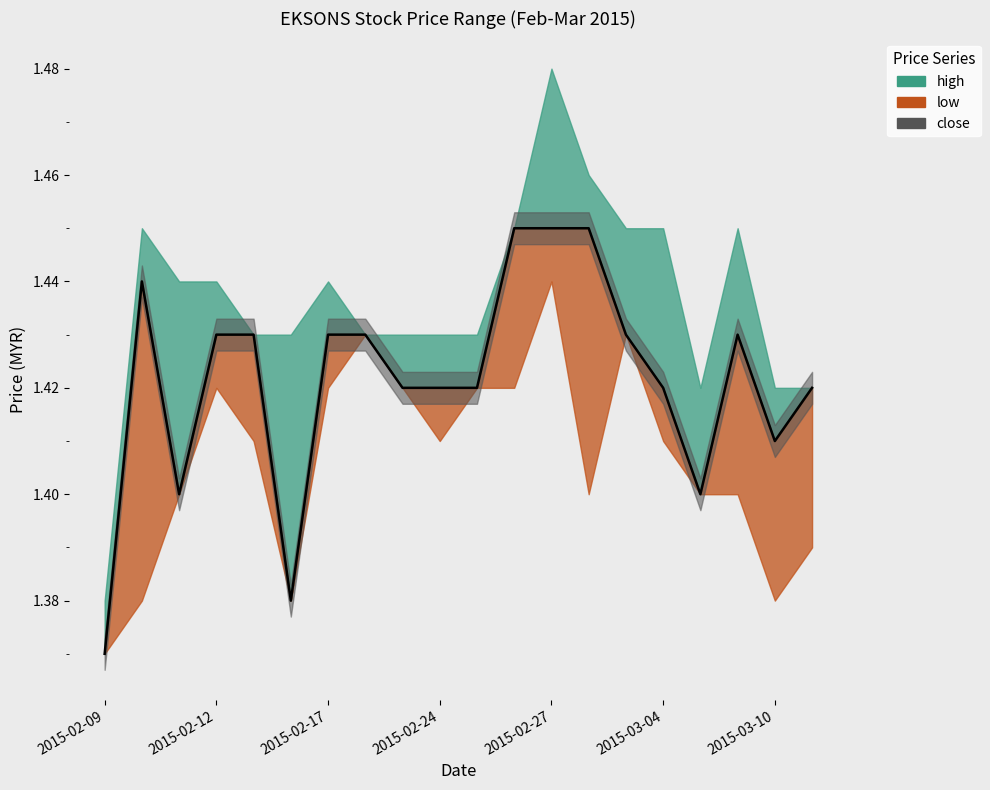

What is the difference between the maximum and minimum values?

0.1